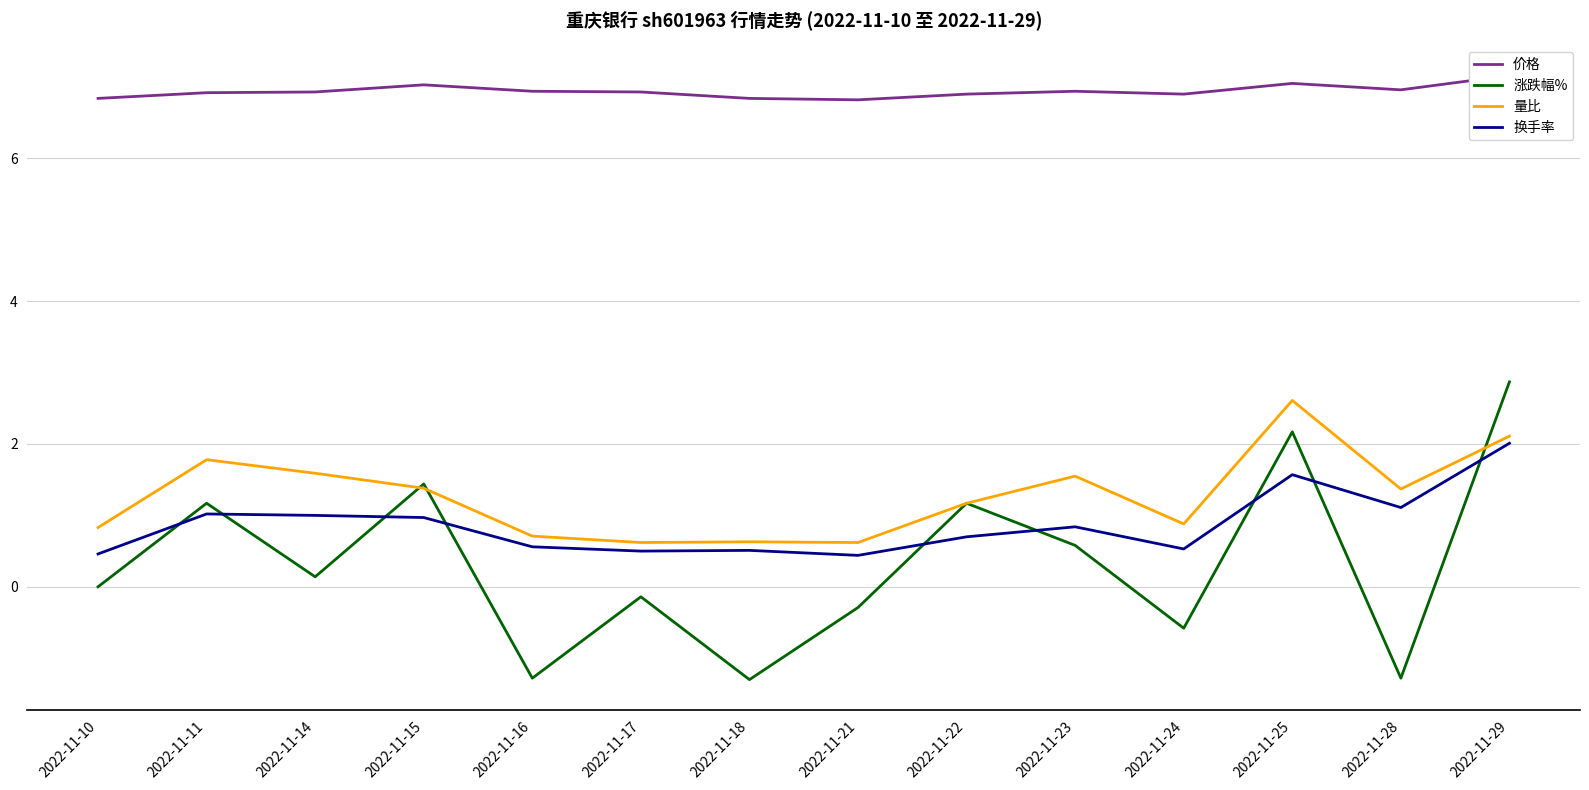

What is the difference between the 量比 values at 2022-11-11 and 2022-11-21?

1.2